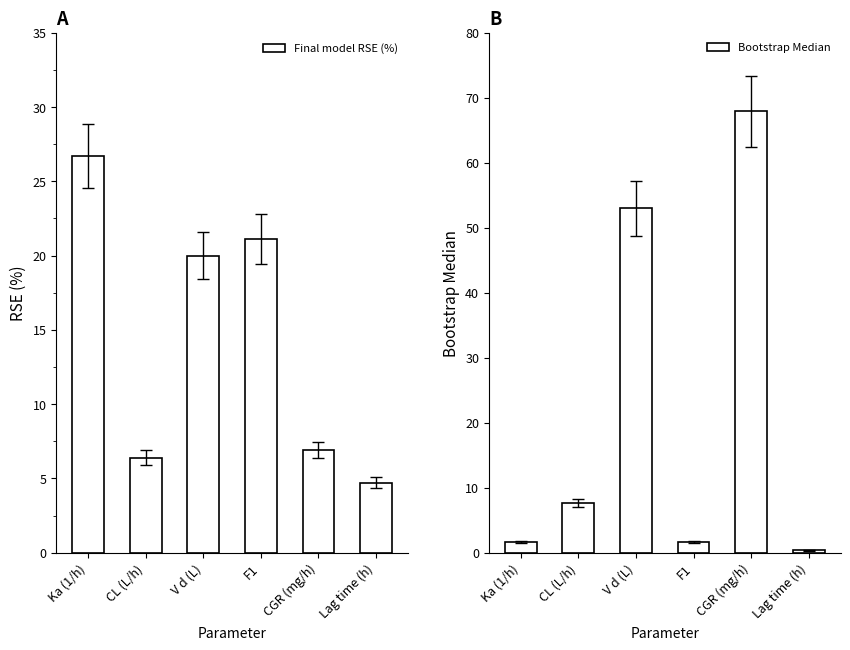

What is the highest value of the Final model RSE (%) series?

26.7